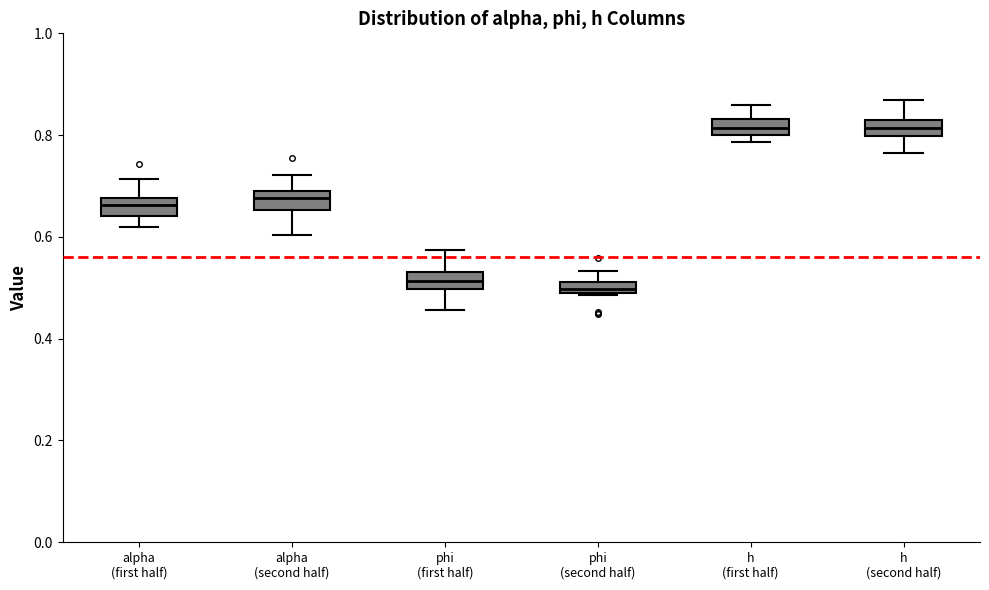

Where does the lower whisker of the box for alpha (first half) end on the y-axis? The values are not printed on the chart, so give them approximately, as read against the axis.

0.62